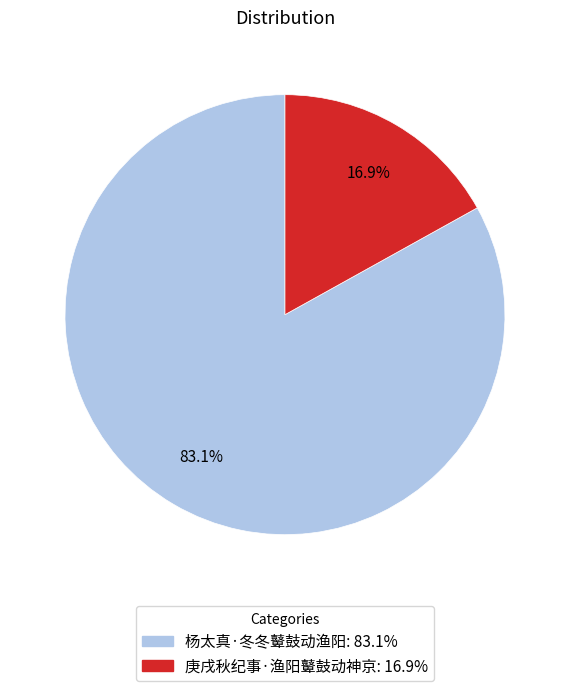

How many slices are in this pie chart?

2